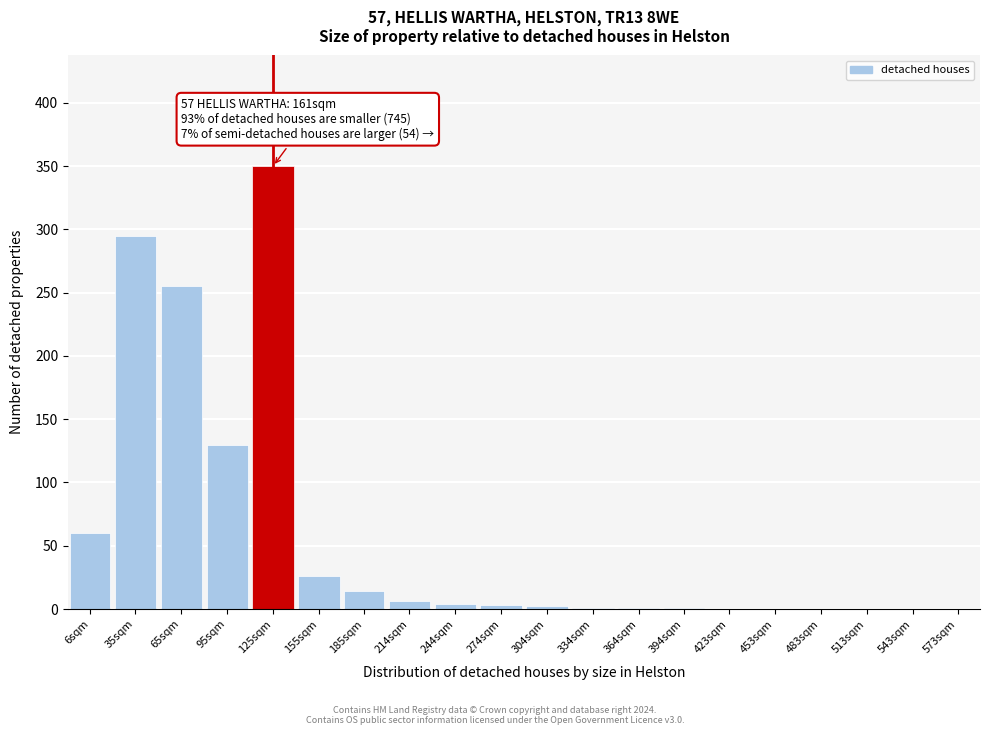

What is the change in value from 6sqm to 65sqm?

+195